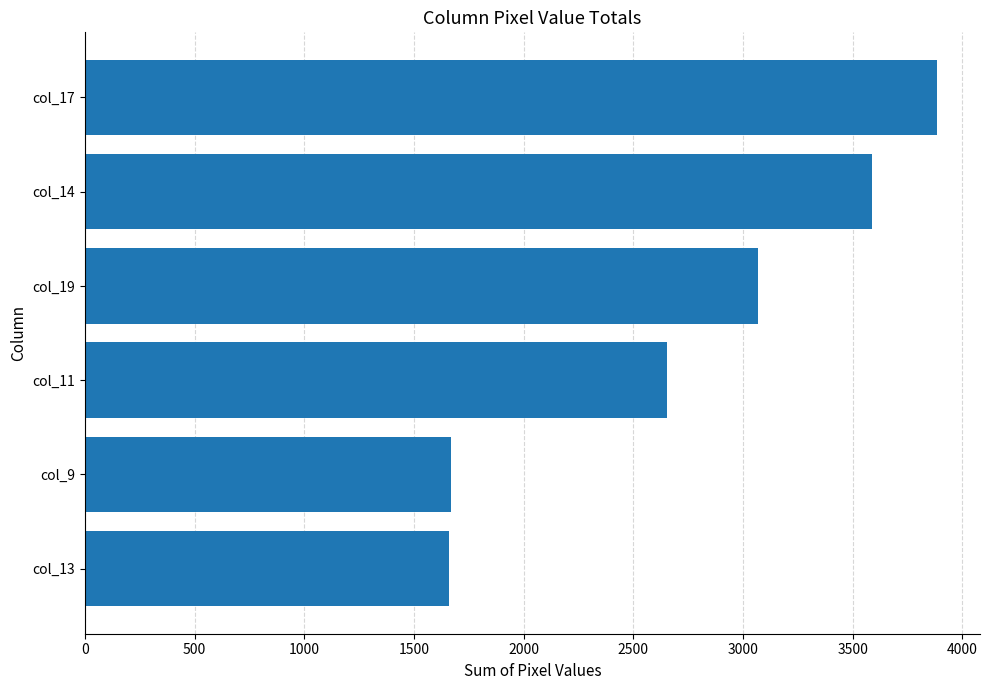

At which label is the value closest to 2772?

col_11